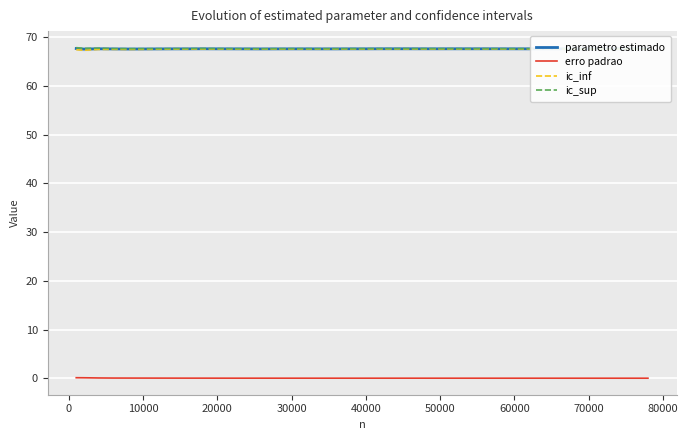

How many categories are shown in the chart?

40